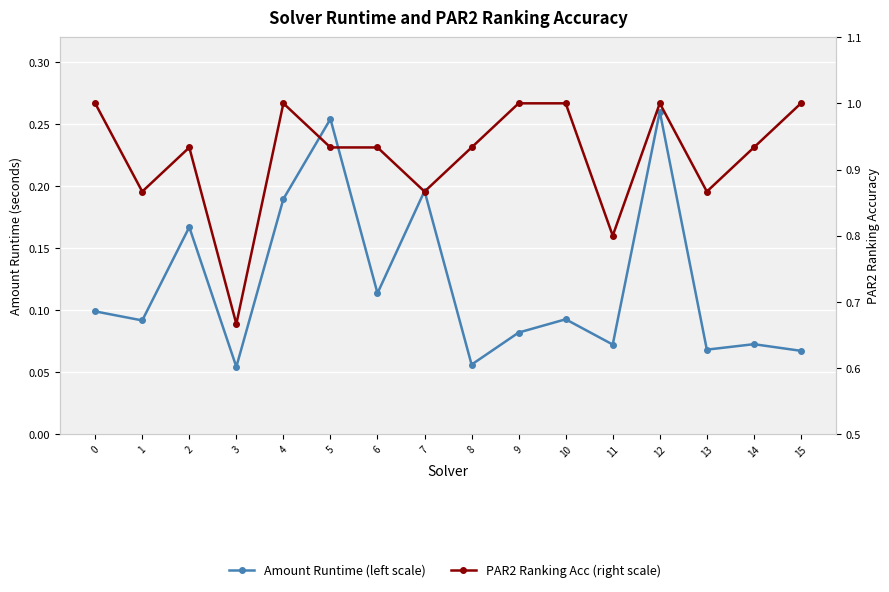

Count the number of data series in this chart.

2